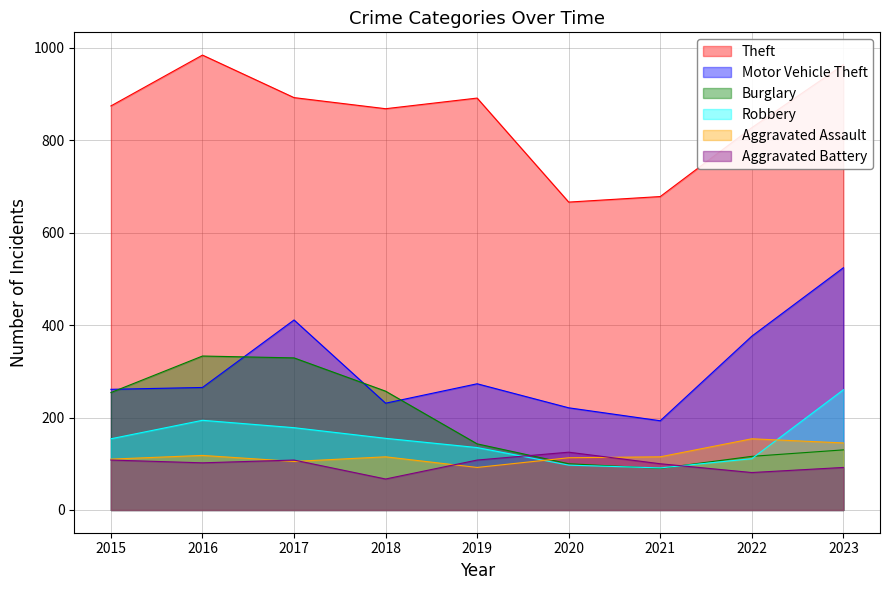

Does the chart display data point markers on the line(s)?

No